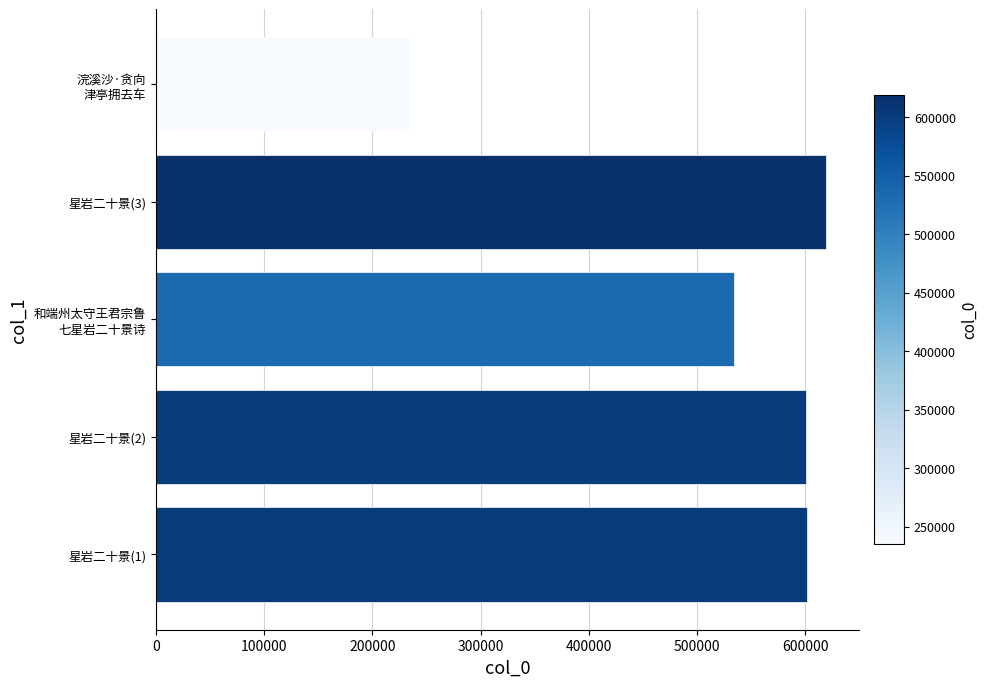

At which label is the value closest to 427032?

和端州太守王君宗鲁
七星岩二十景诗